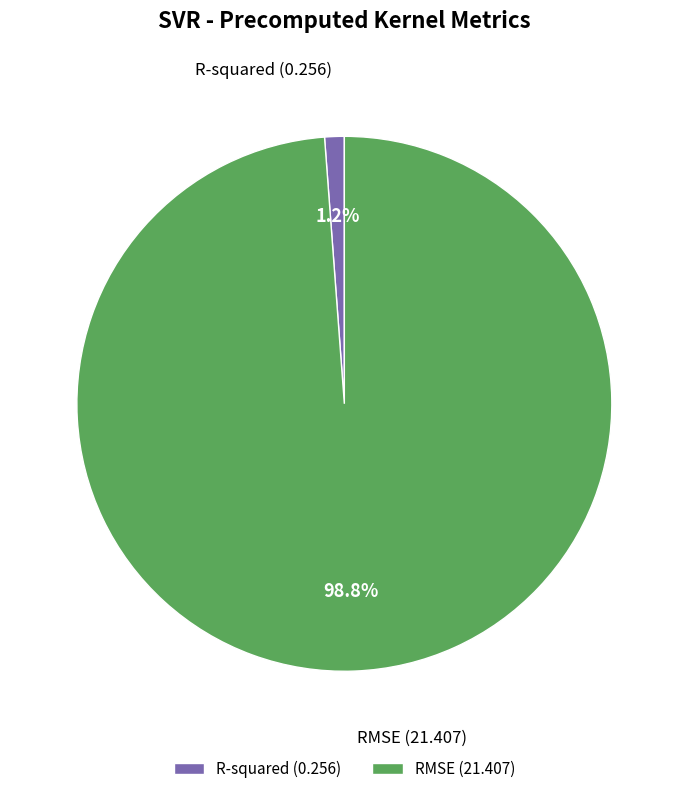

The RMSE slice represents 99% of the pie. True or false?

True